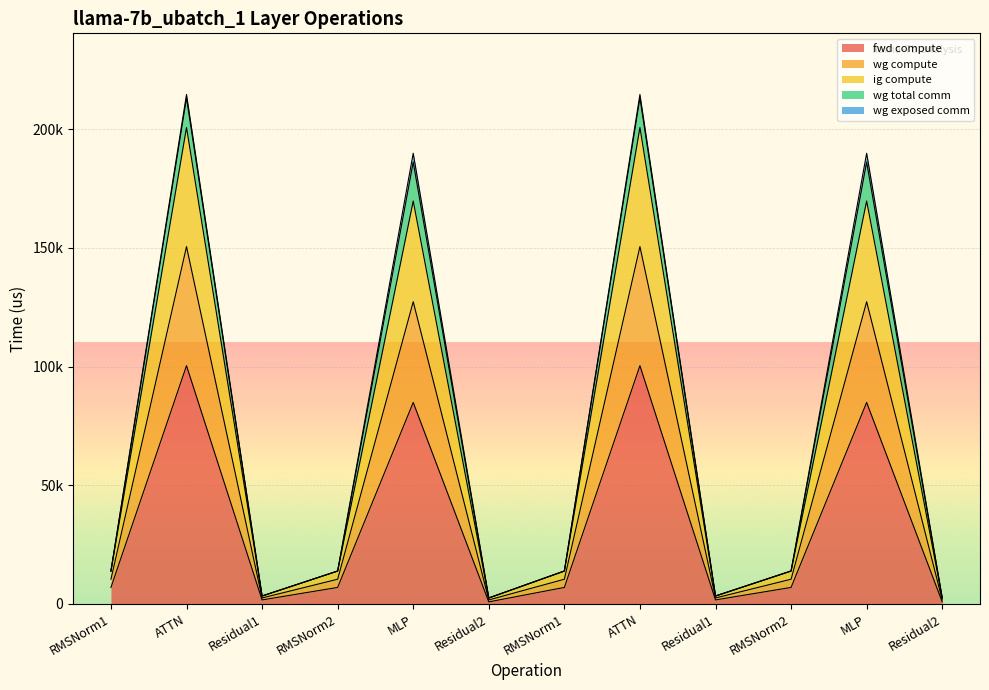

True or false: ig compute has more than 1 points higher than both neighbors.

True